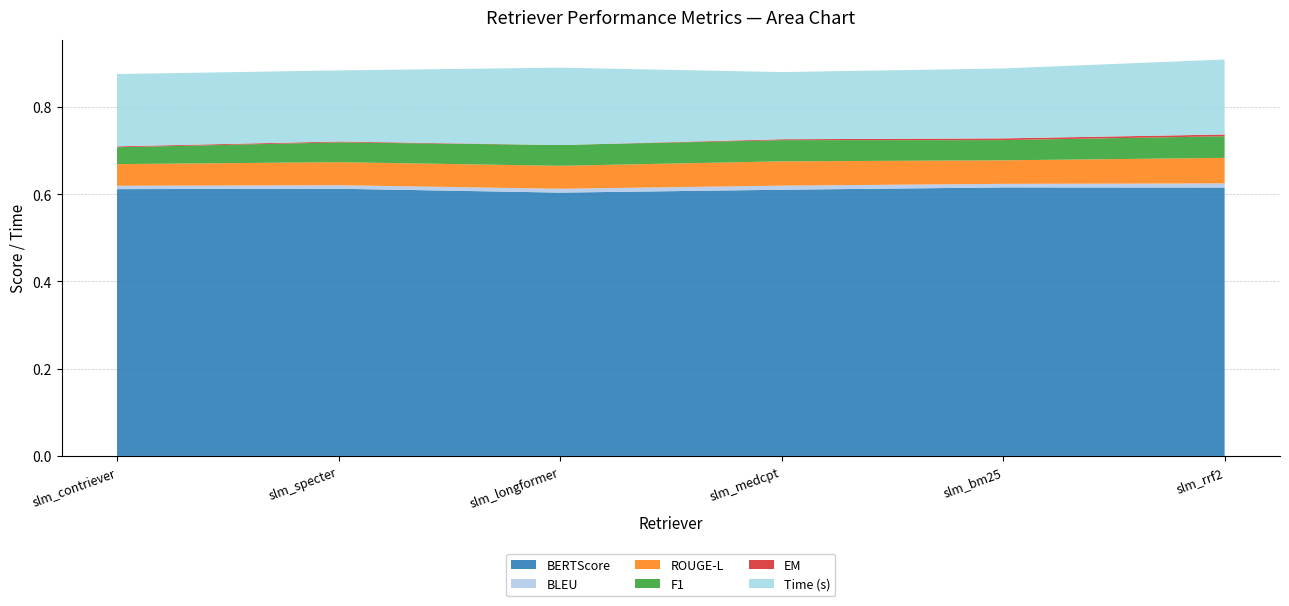

Reading left to right, transcribe all the data shown in this chart.

BERTScore: 0.6	0.6	0.6	0.6	0.6	0.6
BLEU: 0.0	0.0	0.0	0.0	0.0	0.0
ROUGE-L: 0.0	0.1	0.1	0.1	0.1	0.1
F1: 0.0	0.0	0.0	0.0	0.0	0.0
EM: 0.0	0.0	0.0	0.0	0.0	0.0
Time (s): 0.2	0.2	0.2	0.2	0.2	0.2